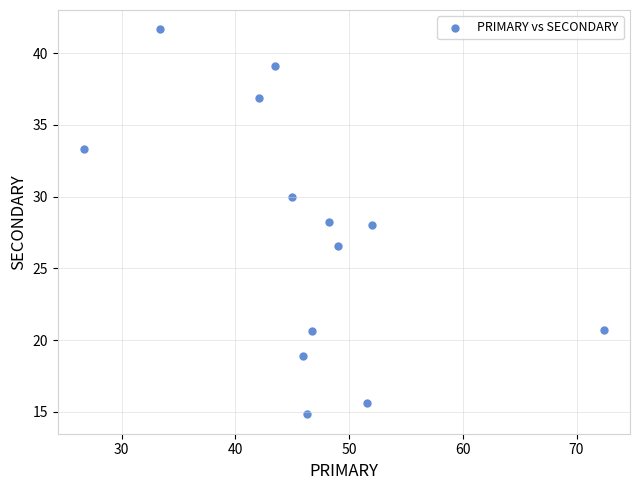

What is the range of Y values (max minus min)?

26.9